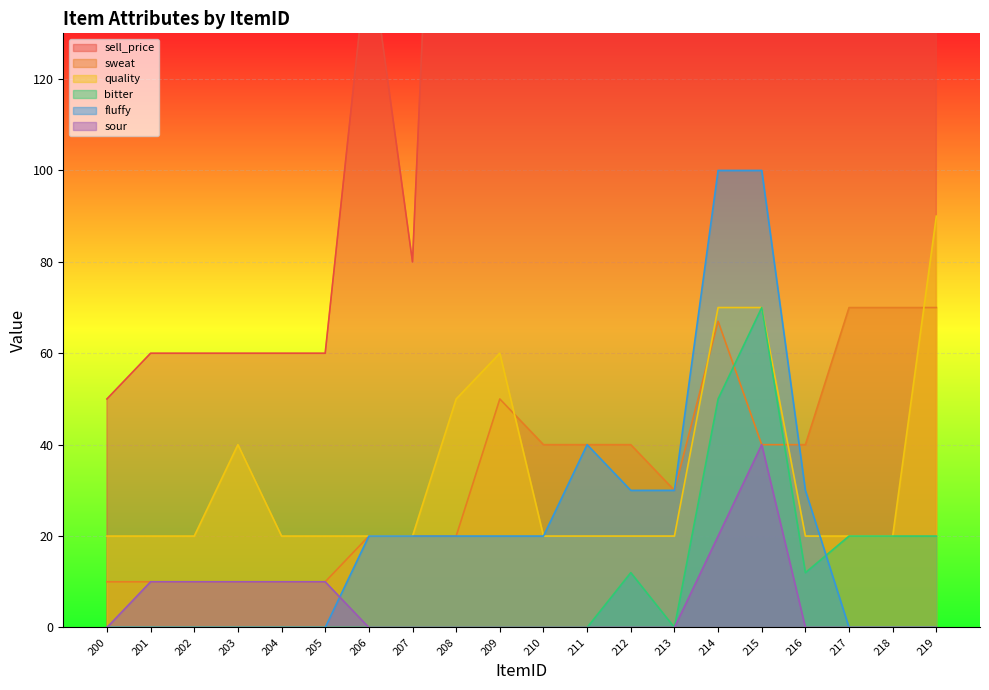

What is the maximum value for sour?

40